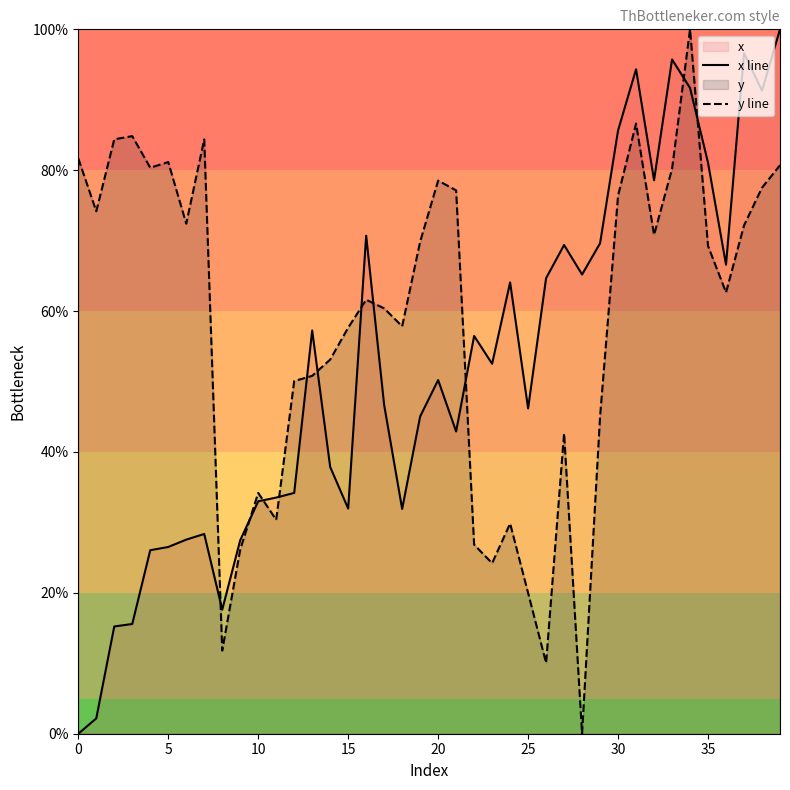

Where is y line nearest to the value 50?

12